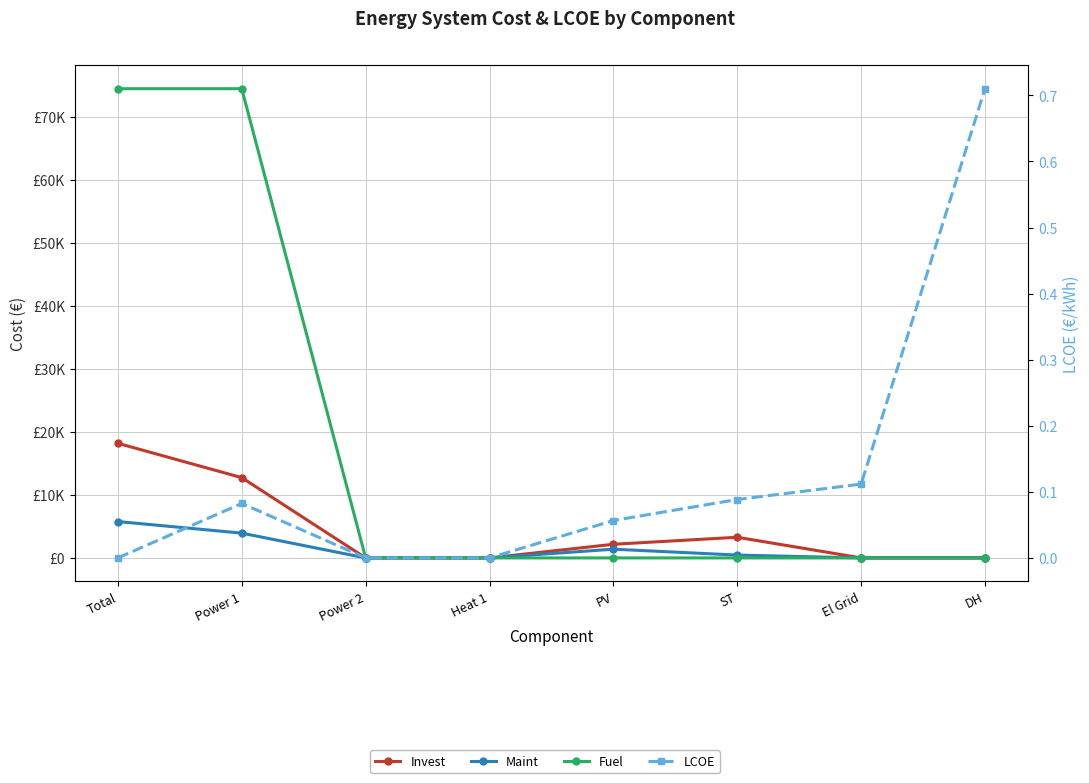

Which series has the largest total across all categories?

Fuel